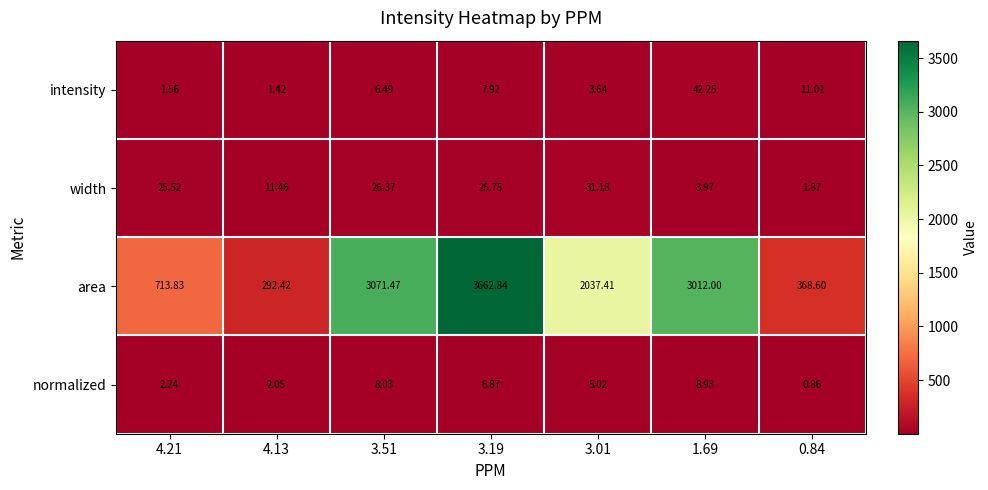

Which series has the widest spread of values?

area